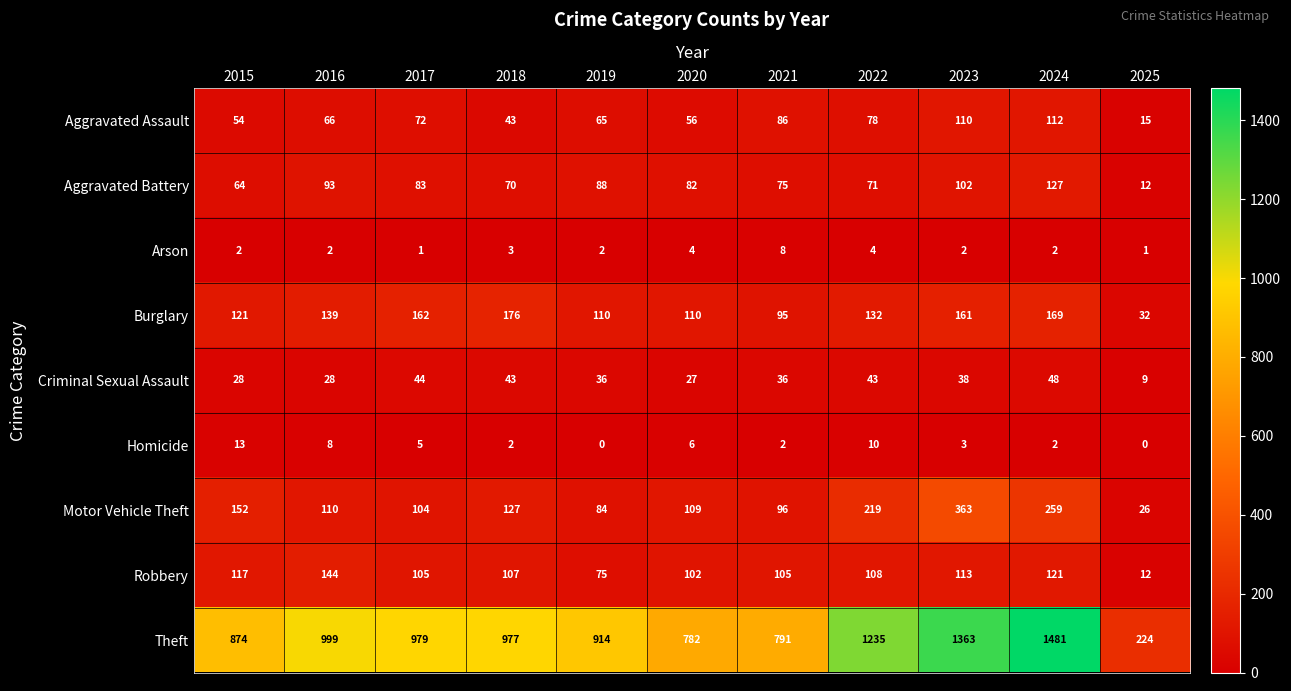

At how many categories does at least one series exceed 921?

6